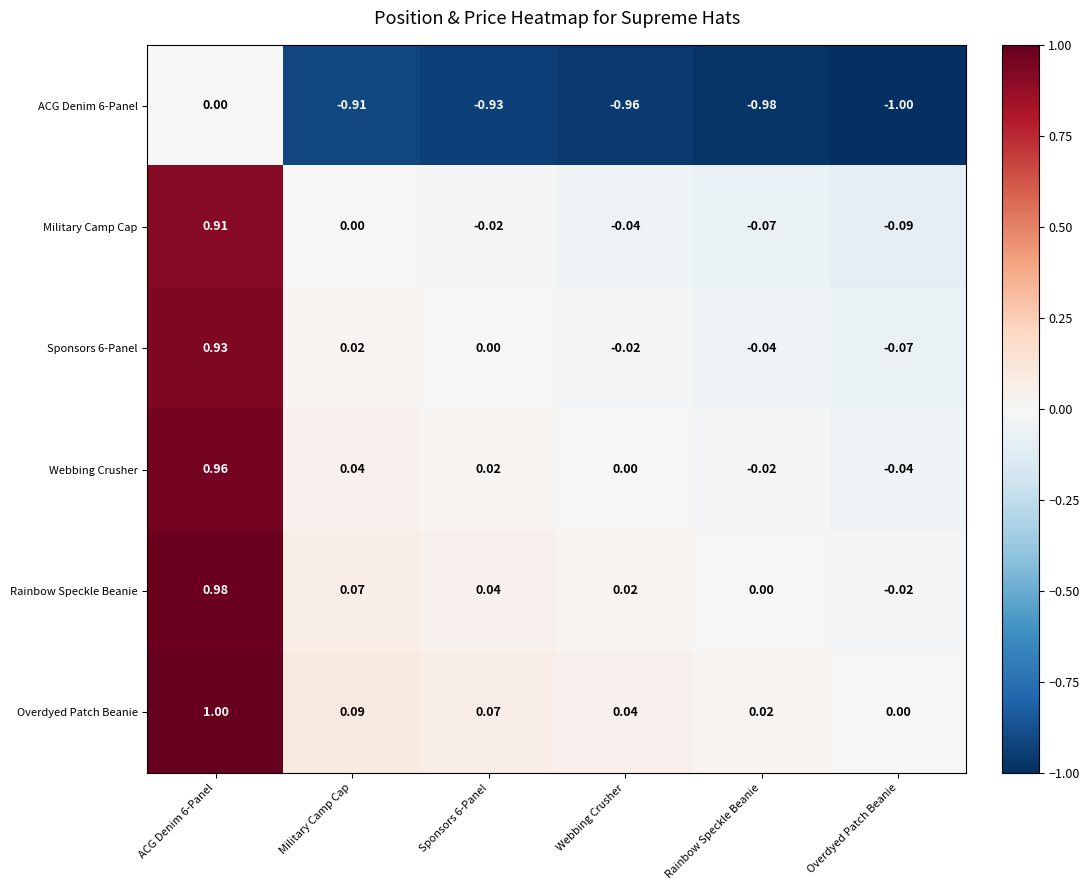

Where is Military Camp Cap nearest to the value 0?

Military Camp Cap